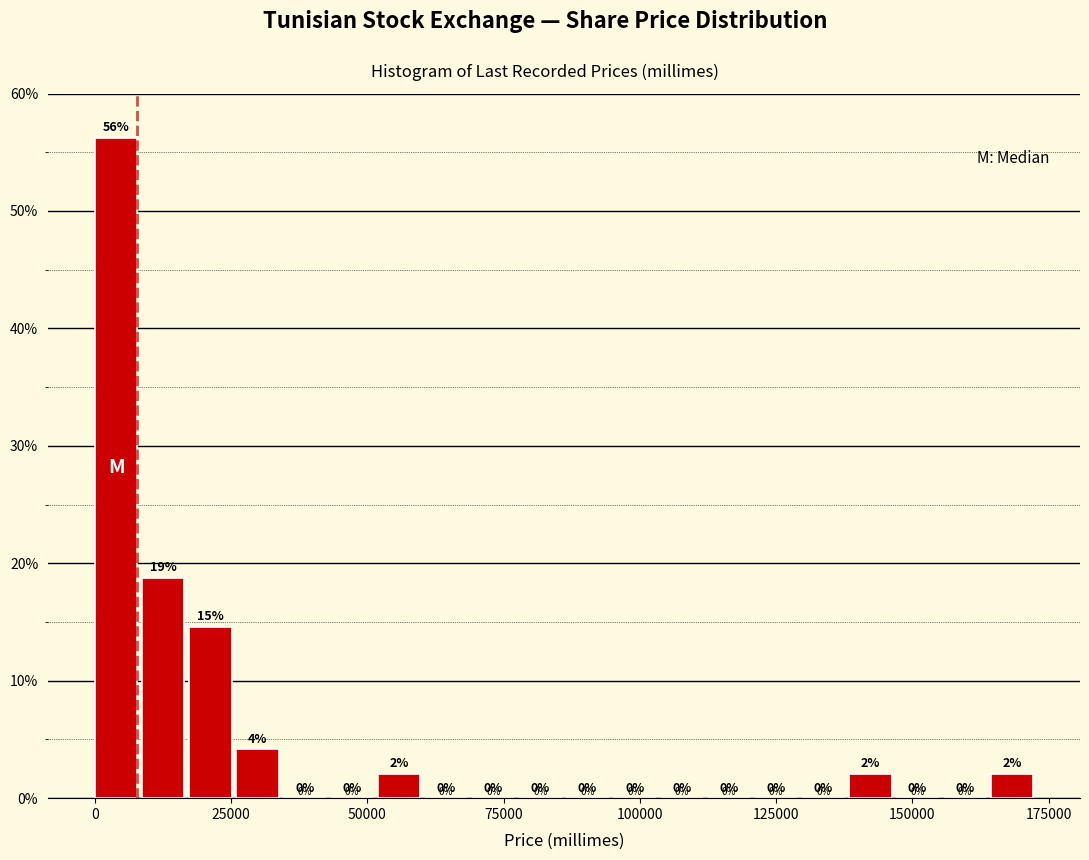

Around what value on the x-axis is the tallest bar? Give the approximate position of its centre, as read against the axis.

5000